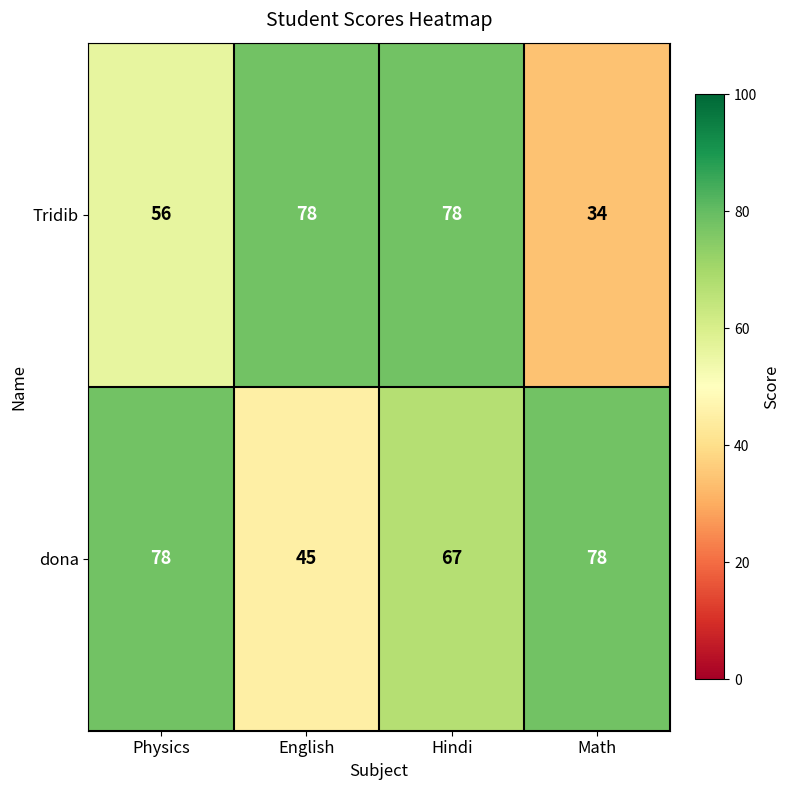

At how many categories does at least one series exceed 44?

4